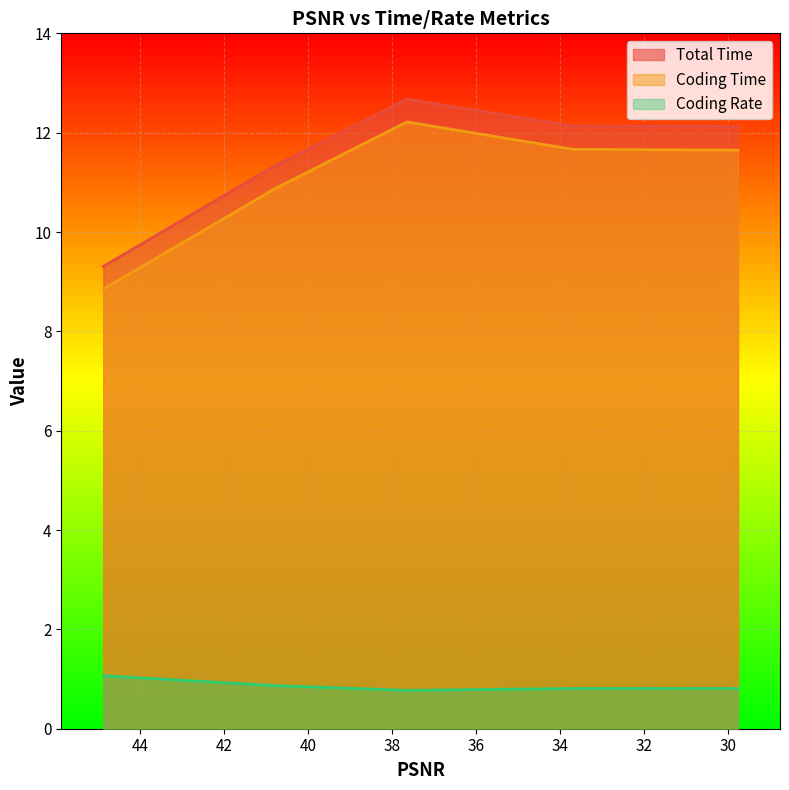

Is the value of Coding Rate at 37.6501 greater than the value of Total Time at 29.7666?

No